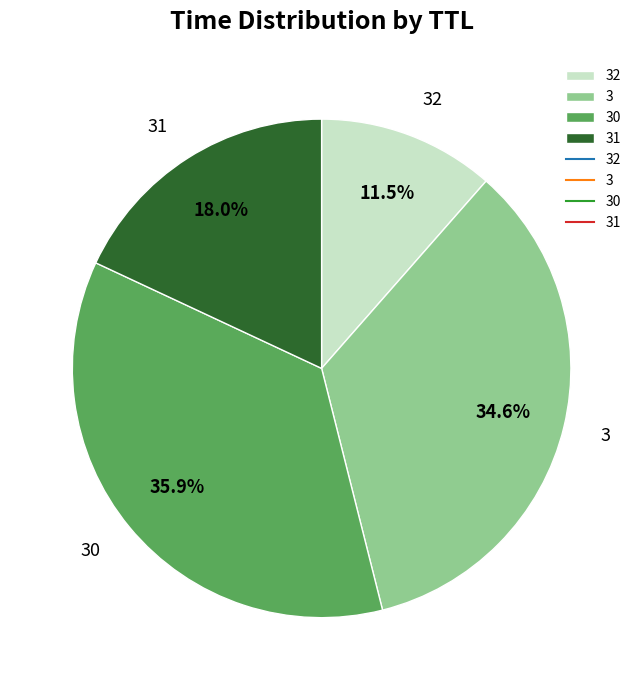

What percentage is the 30 slice, to the nearest percent?

36%